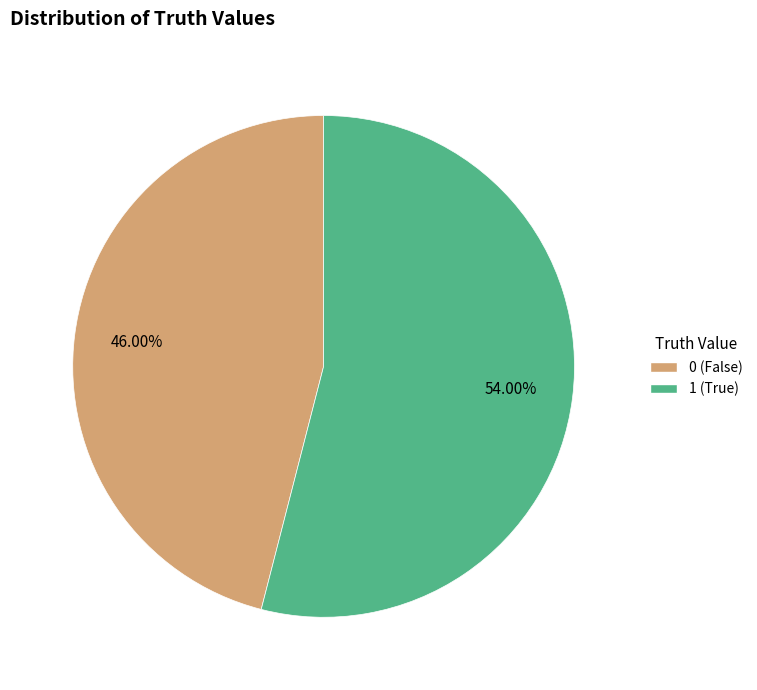

What percentage is NOT represented by 1?

46.0%